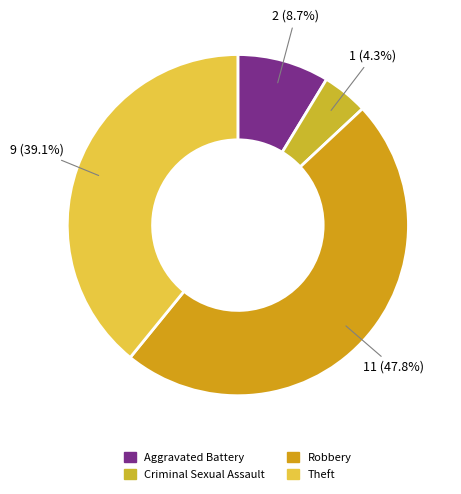

Which has a higher value, Theft or Criminal Sexual Assault?

Theft